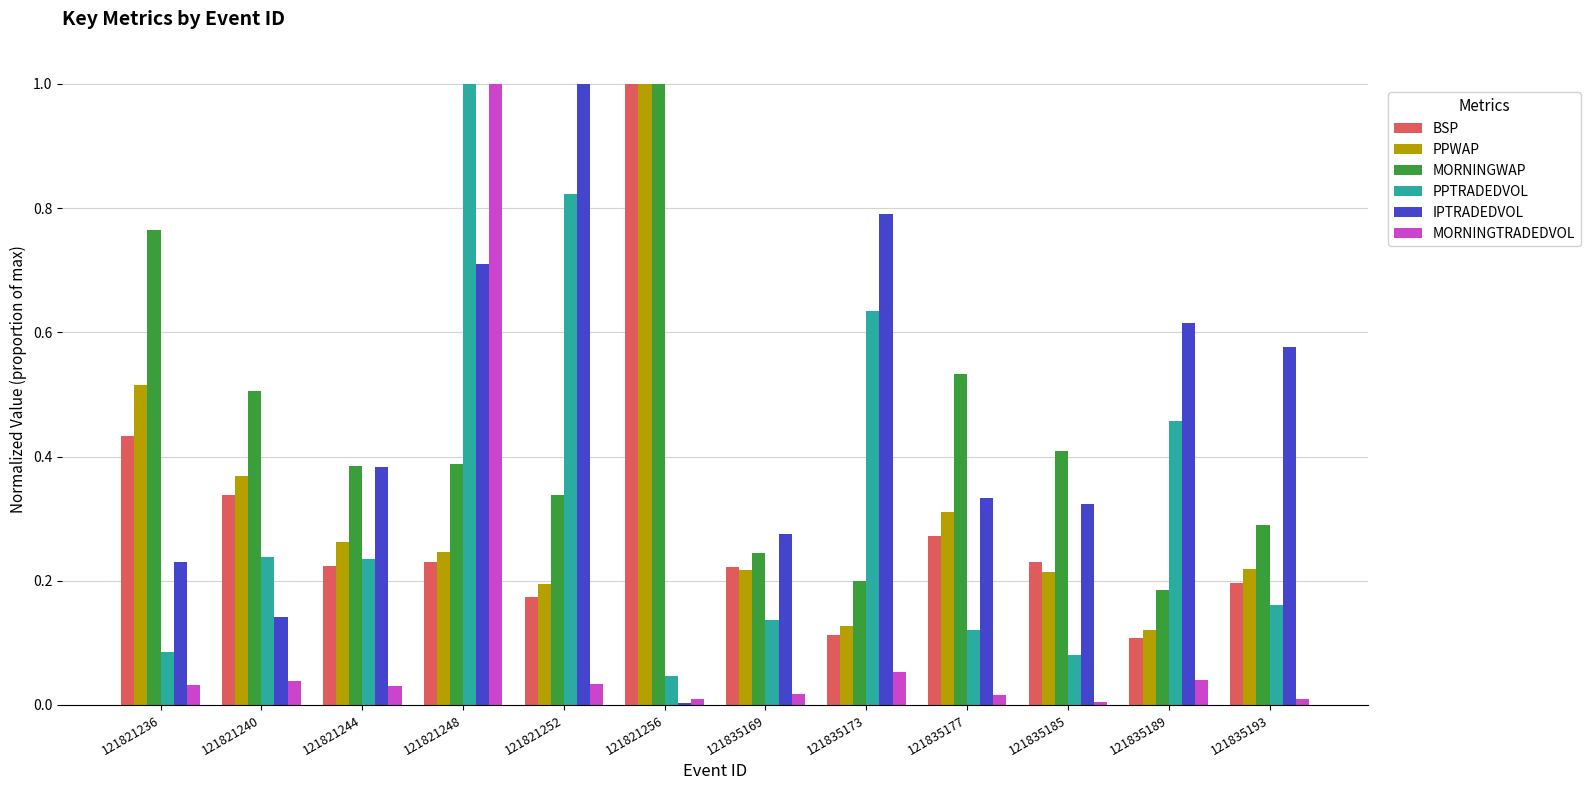

What are all the series names shown in the legend?

BSP, PPWAP, MORNINGWAP, PPTRADEDVOL, IPTRADEDVOL, MORNINGTRADEDVOL